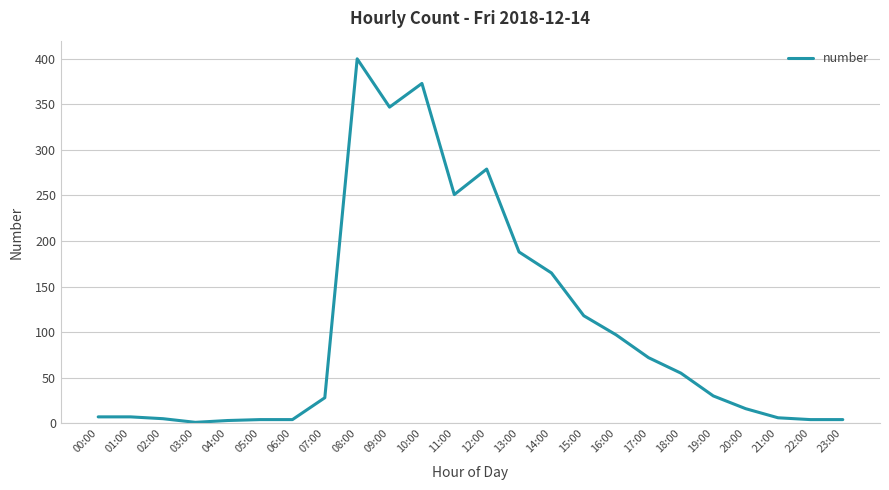

Approximately how many times larger is the value at 13:00 compared to 14:00?

1.1